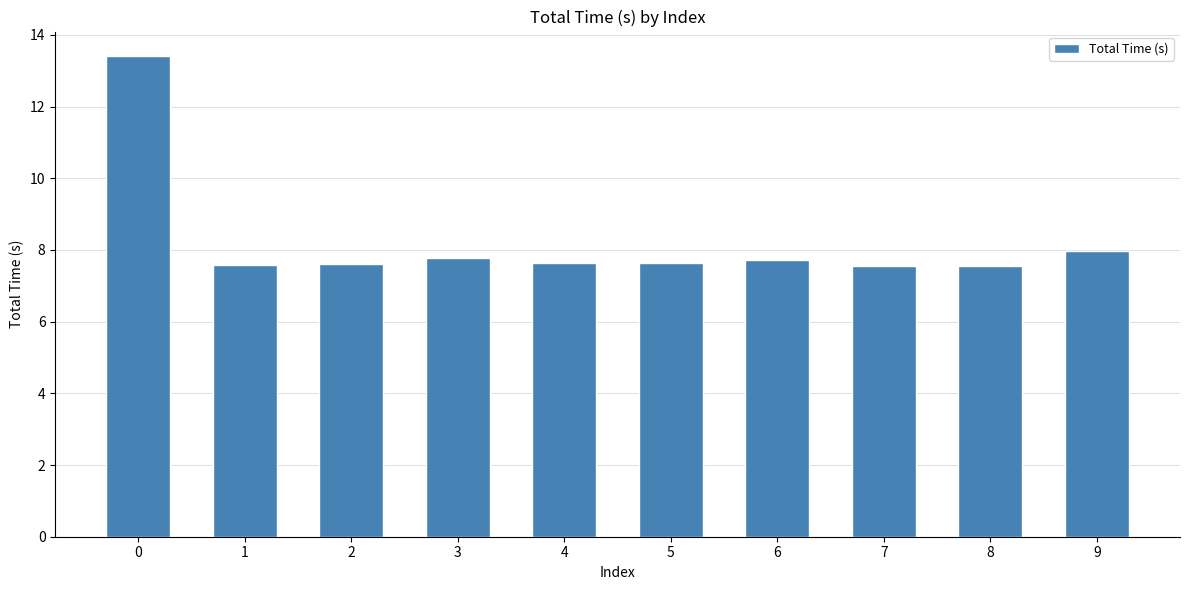

What is the value of the 3rd bar from the left?

7.6